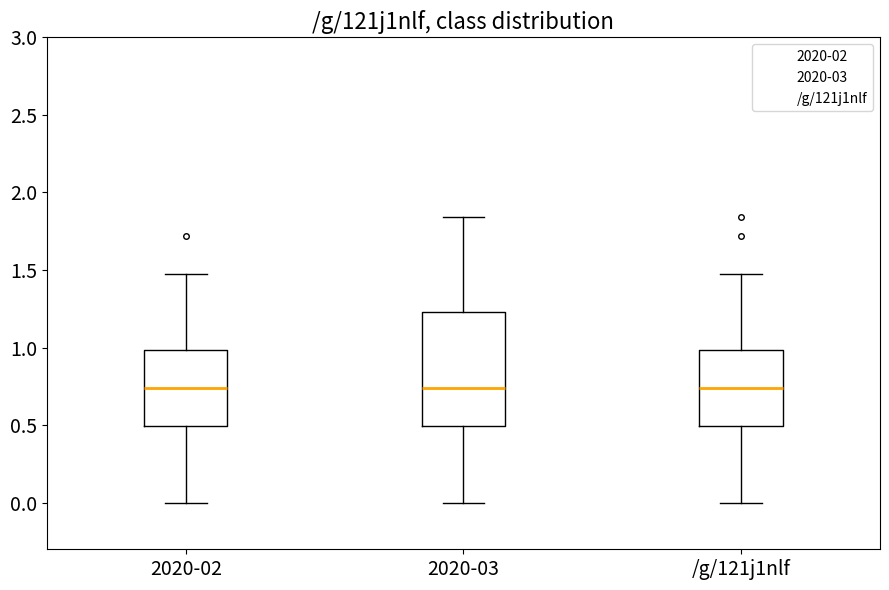

Which box is the tallest, from its lower edge to its upper edge?

2020-03